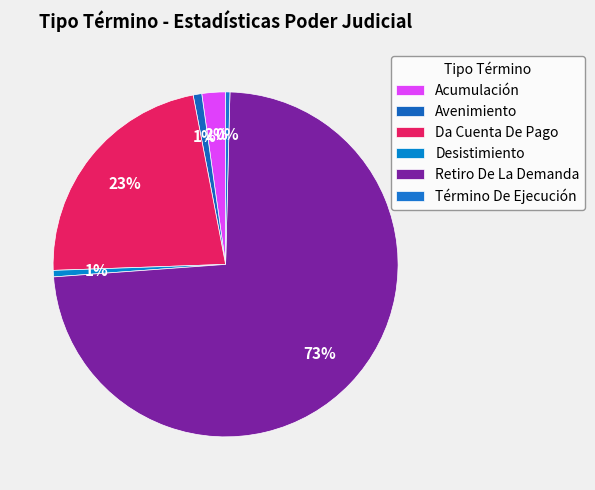

Count the number of slices in the pie.

6